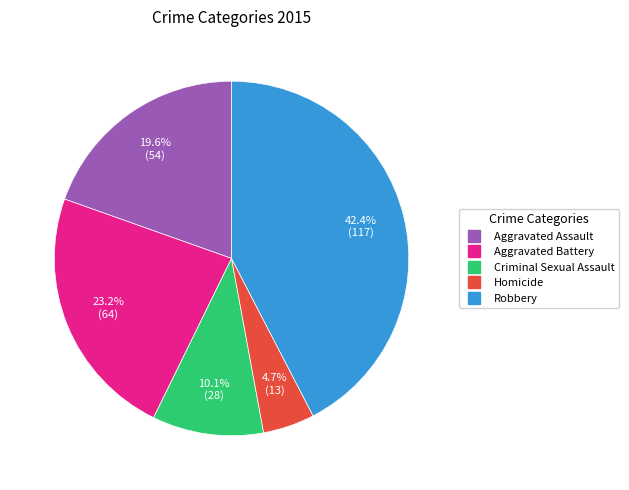

What is the largest slice in the pie chart?

Robbery